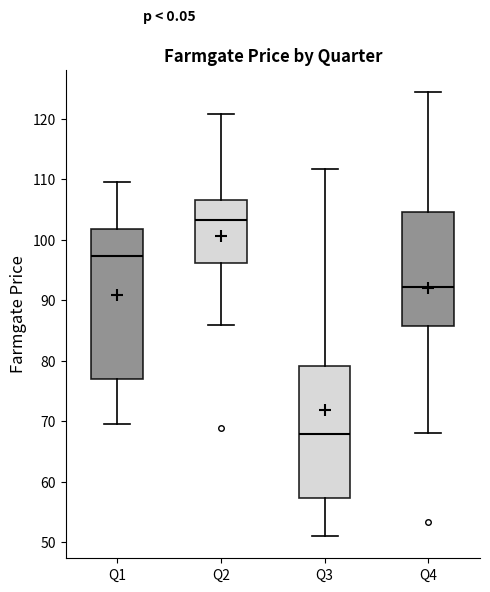

Reading left to right, transcribe this box plot: for each box, give where its median line is, the range the box spans, and where its two whiskers end, as read against the y-axis. The values are not printed on the chart, so give them approximately, as read against the axis.

Q1: median 97, box 77 to 102, whiskers 70 to 110
Q2: median 103, box 96 to 107, whiskers 86 to 121
Q3: median 68, box 57 to 79, whiskers 51 to 112
Q4: median 92, box 86 to 105, whiskers 68 to 124